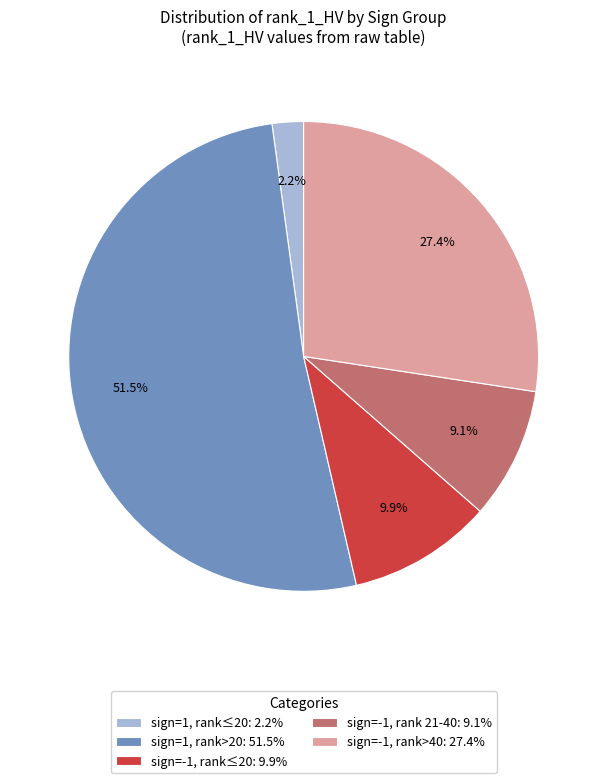

Rank the categories by value from lowest to highest.

sign=1, rank≤20: 2.2%, sign=-1, rank 21-40: 9.1%, sign=-1, rank≤20: 9.9%, sign=-1, rank>40: 27.4%, sign=1, rank>20: 51.5%